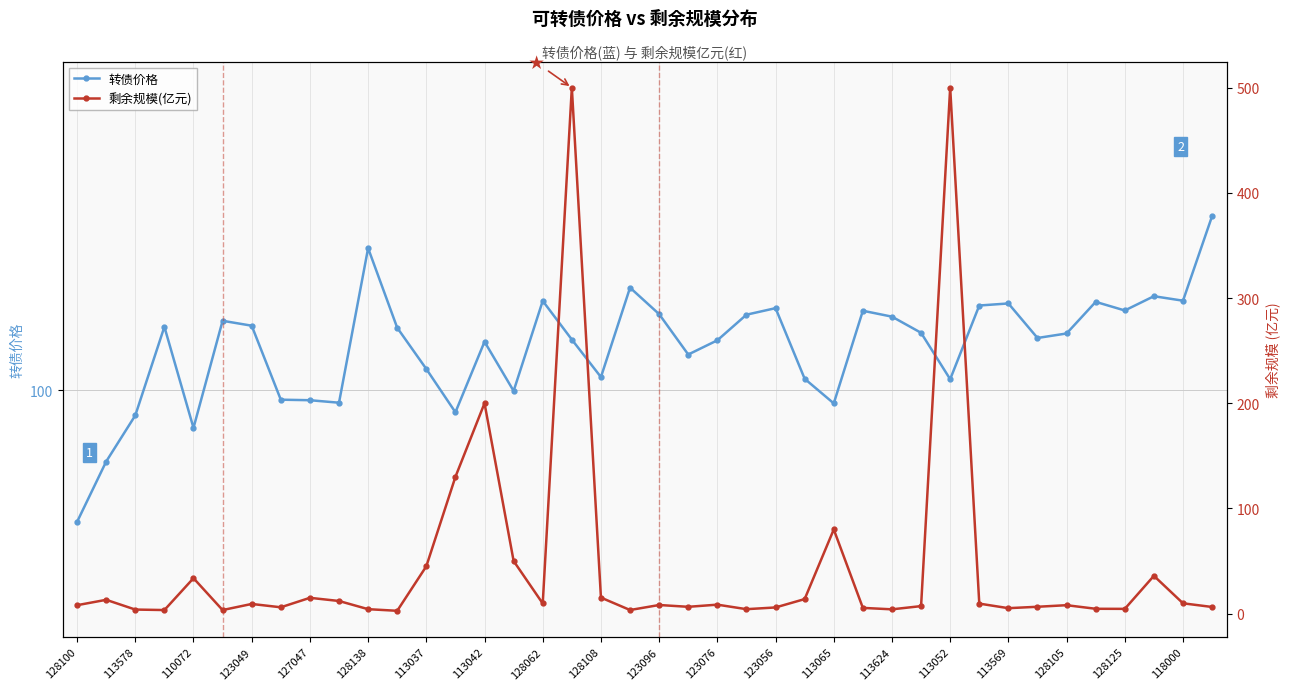

What is the average value of the 转债价格 series?

105.3